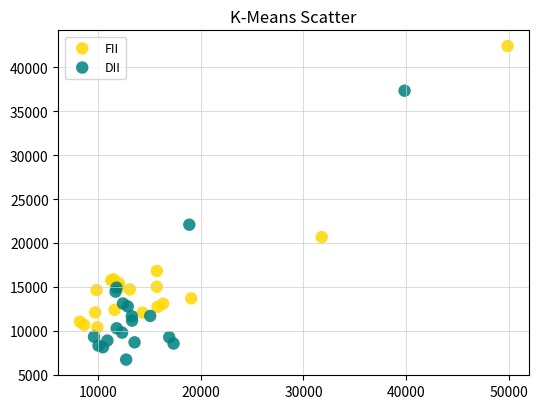

What are all the series names shown in the legend?

FII, DII